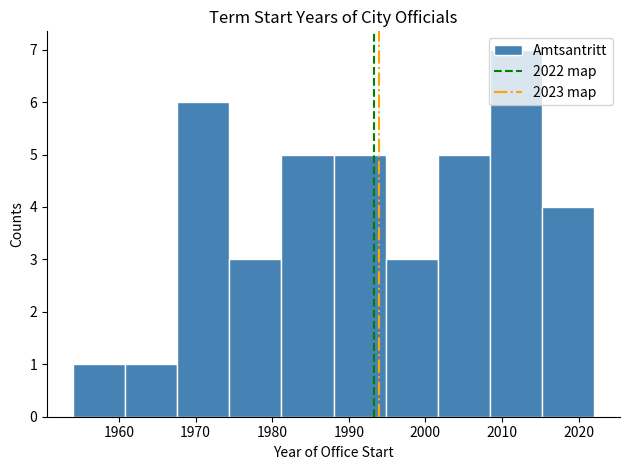

Reading left to right, list every bar in this chart as the range it spans on the x-axis followed by its height. Neither the bar edges nor the heights are printed on the chart, so give them approximately, as read against the axes.

1954.0 to 1960.8: 1
1960.8 to 1967.6: 1
1967.6 to 1974.4: 6
1974.4 to 1981.2: 3
1981.2 to 1988.0: 5
1988.0 to 1994.8: 5
1994.8 to 2001.6: 3
2001.6 to 2008.4: 5
2008.4 to 2015.2: 7
2015.2 to 2022.0: 4